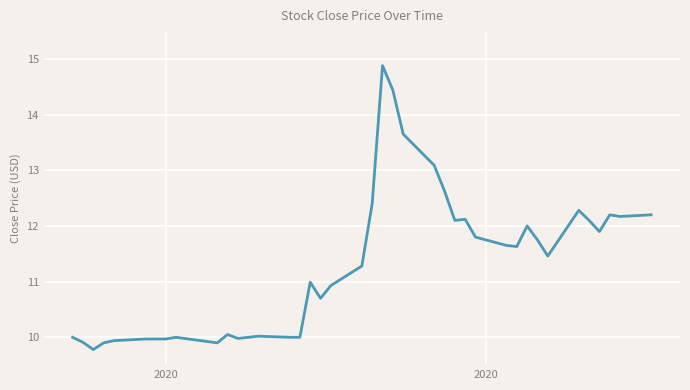

What is the minimum value shown in the chart?

9.8